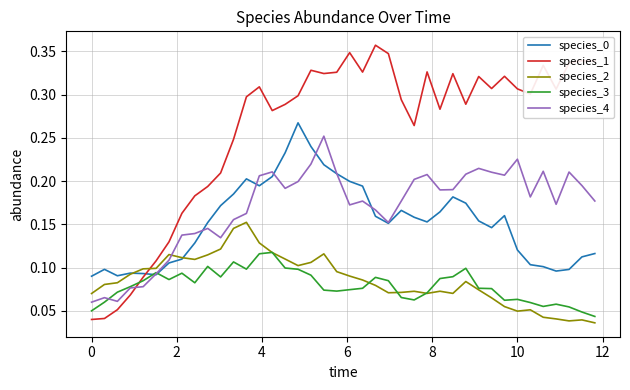

Which series has the largest total across all categories?

species_1